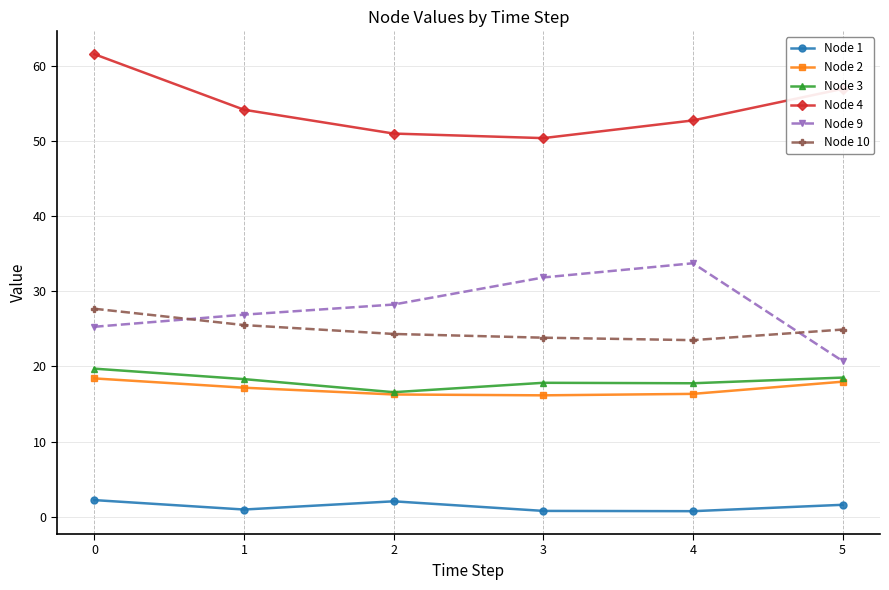

True or false: Node 2 and Node 1 cross at least once.

False